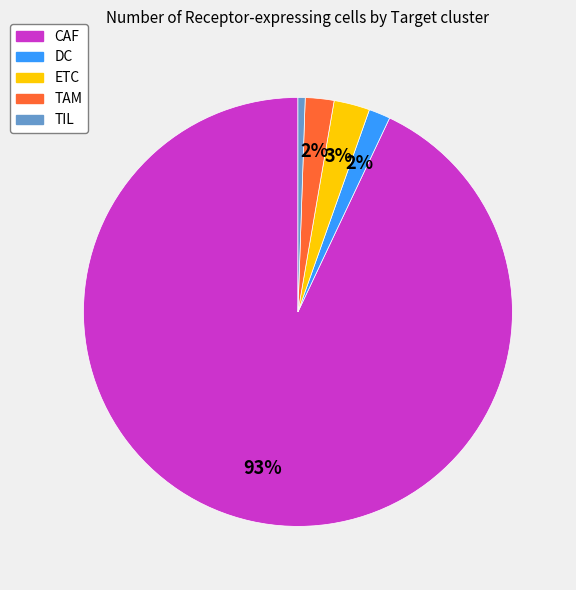

How many segments does this pie chart have?

5